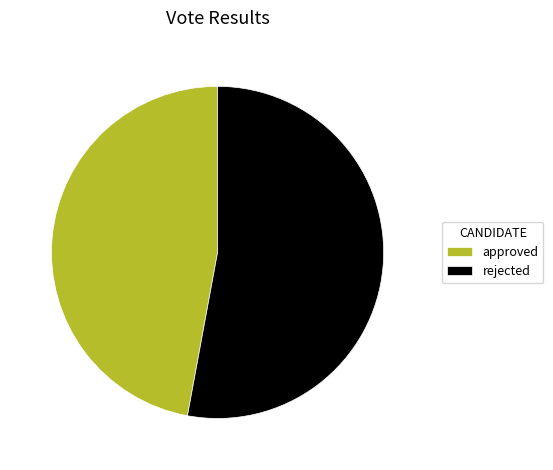

Do approved and rejected together represent more than half of the pie?

Yes